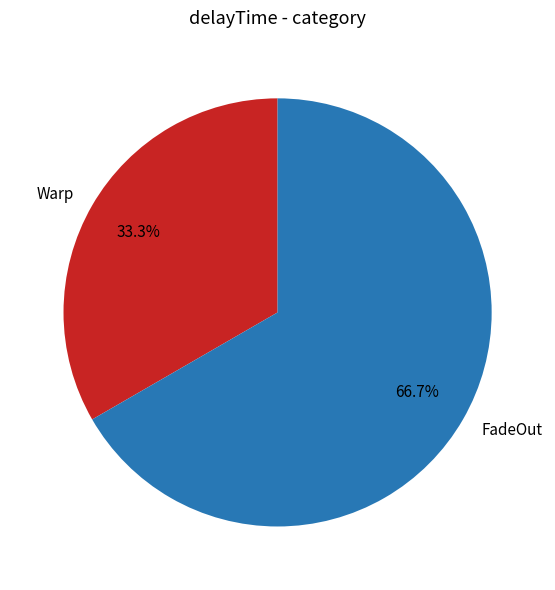

How much of the chart is everything except Warp?

66.7%